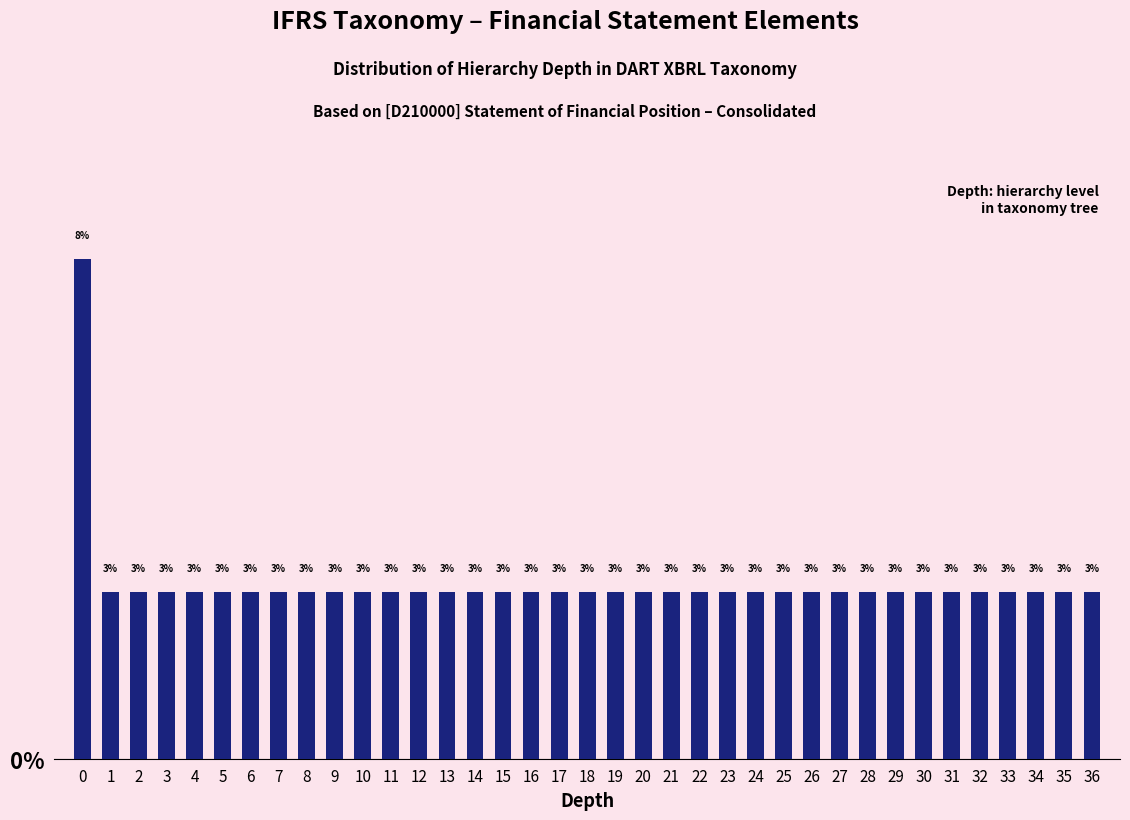

What is the value of the 30th bar from the left?

2.6